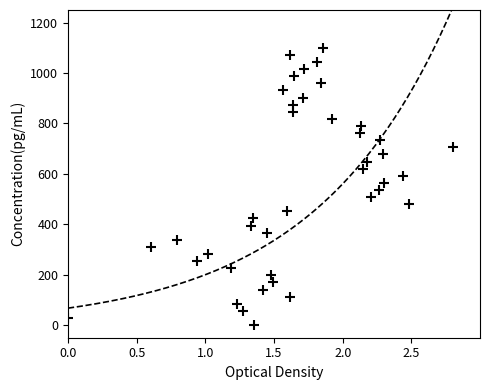

What is the range of X values (max minus min)?

2.8